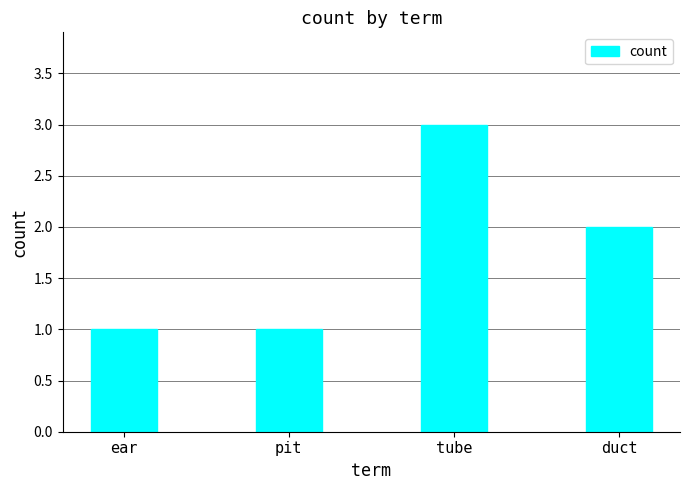

Count the number of categories in the chart.

4